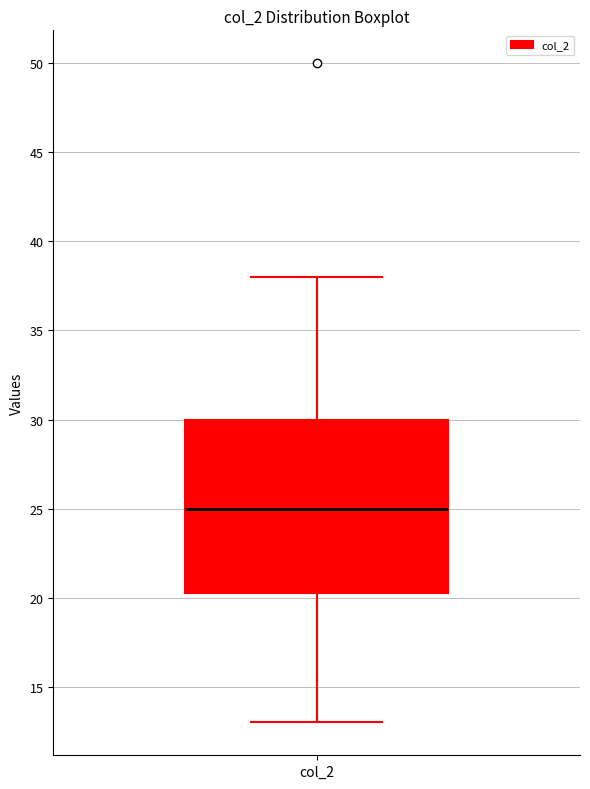

Read this box plot against the y-axis: the position of the median line, the range covered by the box, and the ends of both whiskers. The values are not printed on the chart, so give them approximately, as read against the axis.

median 25.0, box 20.5 to 30.0, whiskers 13.0 to 38.0